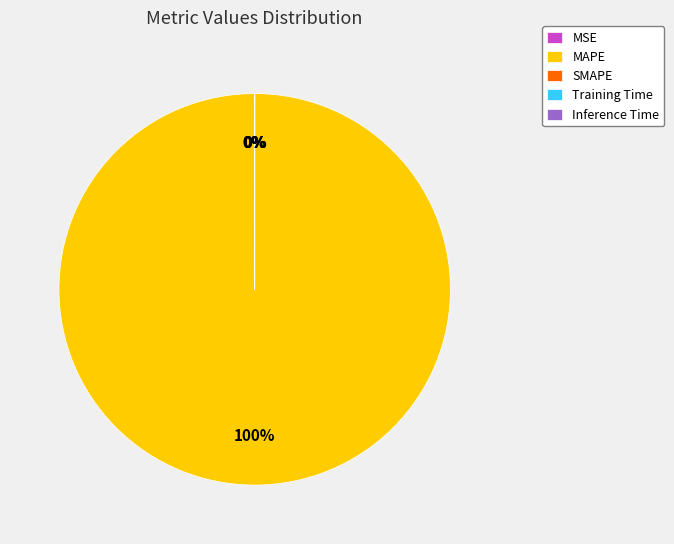

How many slices are in this pie chart?

5